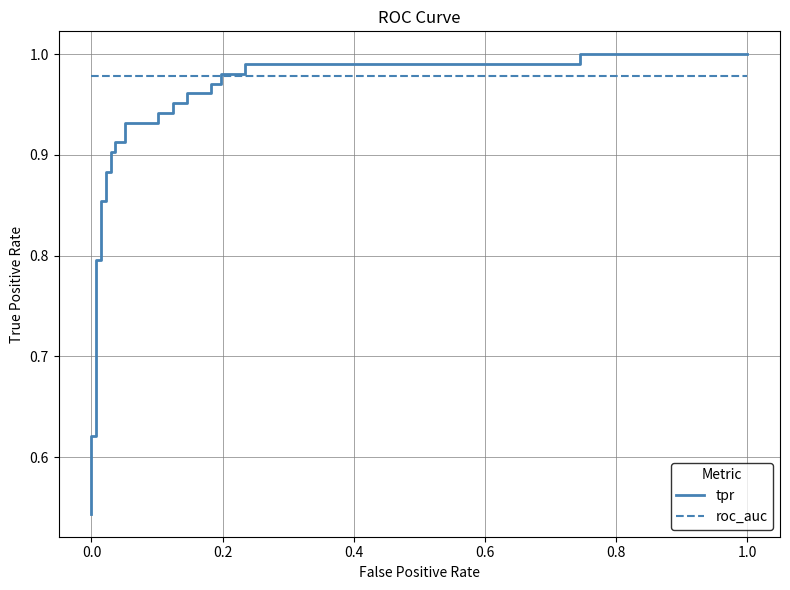

Which has a higher value, 0.8 or 1.0?

1.0